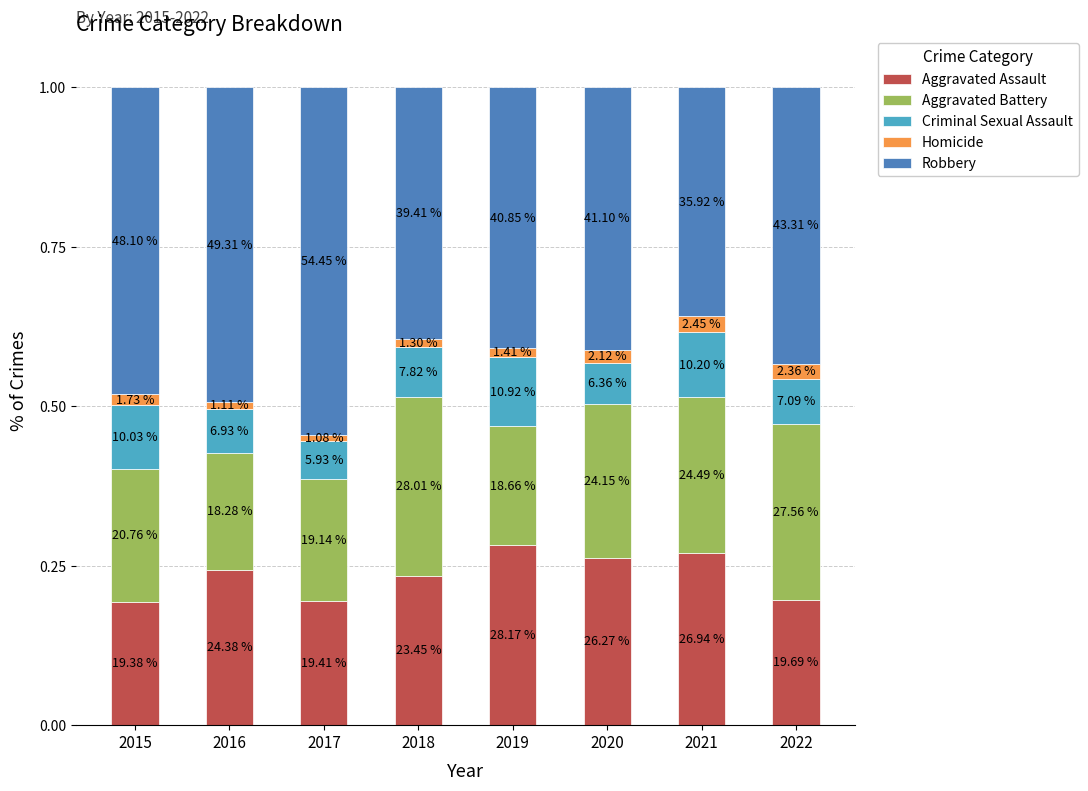

What is the difference between the maximum and second lowest values in the Aggravated Assault series?

0.1